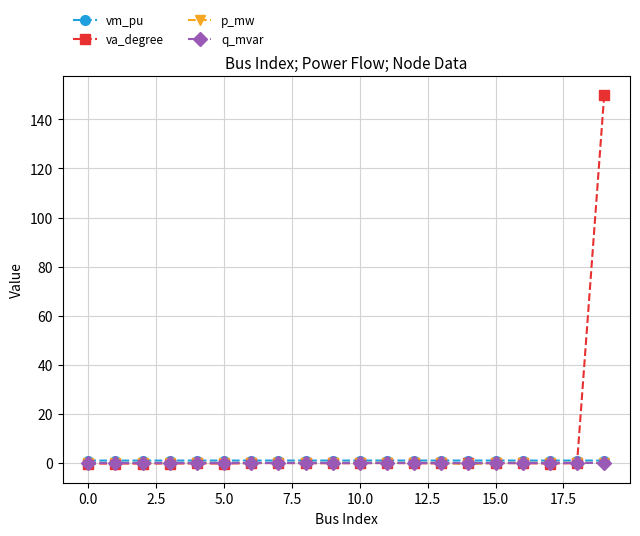

Which series has the largest range (max minus min)?

va_degree